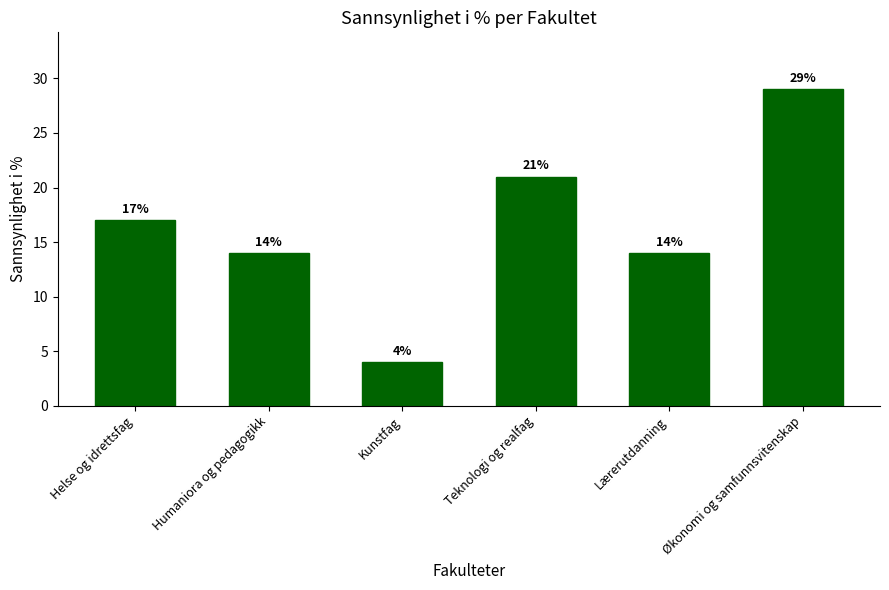

How many values are between 14 and 21?

4